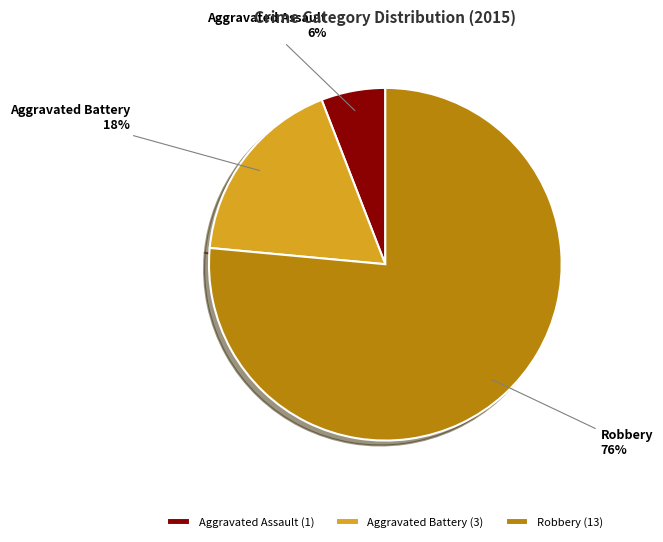

Do Robbery (13) and Aggravated Battery (3) together represent more than half of the pie?

Yes